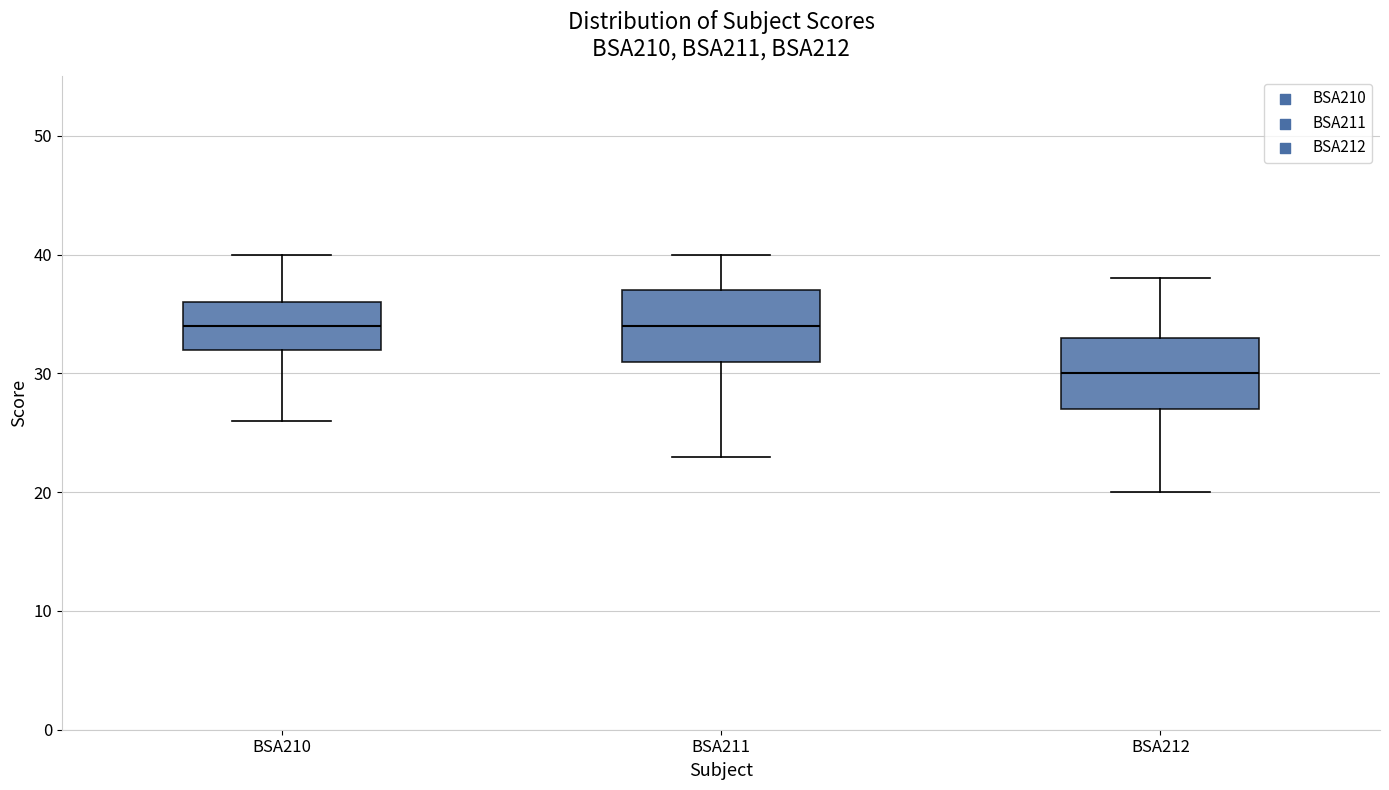

Where does the upper whisker of the box for BSA211 end on the y-axis? The values are not printed on the chart, so give them approximately, as read against the axis.

40